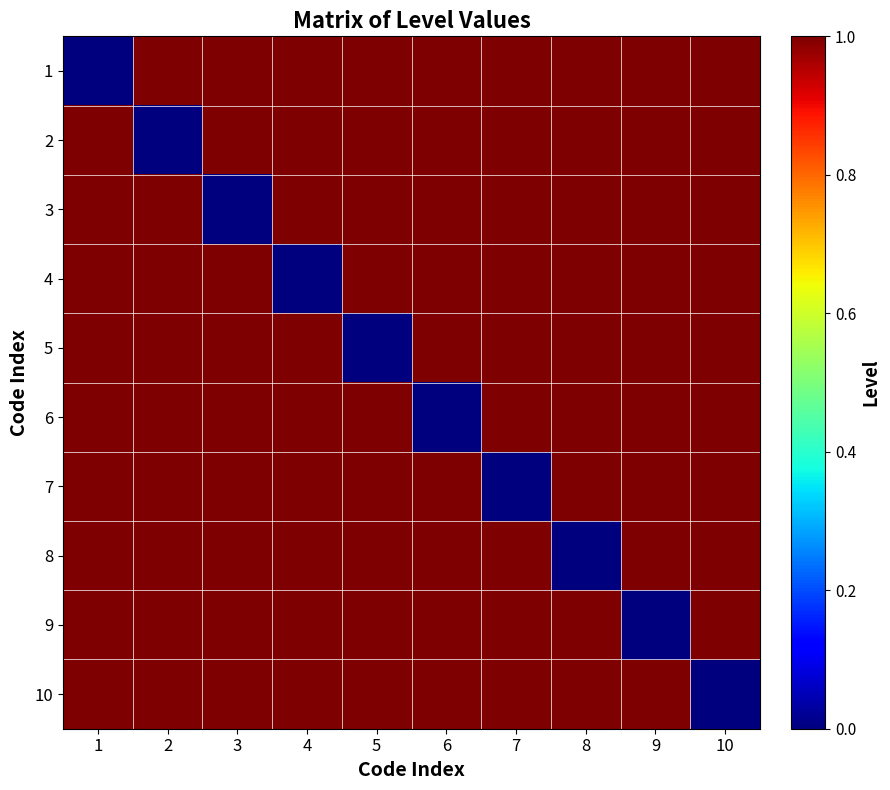

Reading left to right, list all the values displayed in this chart.

1: 1=0	2=1	3=1	4=1	5=1	6=1	7=1	8=1	9=1	10=1
2: 1=1	2=0	3=1	4=1	5=1	6=1	7=1	8=1	9=1	10=1
3: 1=1	2=1	3=0	4=1	5=1	6=1	7=1	8=1	9=1	10=1
4: 1=1	2=1	3=1	4=0	5=1	6=1	7=1	8=1	9=1	10=1
5: 1=1	2=1	3=1	4=1	5=0	6=1	7=1	8=1	9=1	10=1
6: 1=1	2=1	3=1	4=1	5=1	6=0	7=1	8=1	9=1	10=1
7: 1=1	2=1	3=1	4=1	5=1	6=1	7=0	8=1	9=1	10=1
8: 1=1	2=1	3=1	4=1	5=1	6=1	7=1	8=0	9=1	10=1
9: 1=1	2=1	3=1	4=1	5=1	6=1	7=1	8=1	9=0	10=1
10: 1=1	2=1	3=1	4=1	5=1	6=1	7=1	8=1	9=1	10=0